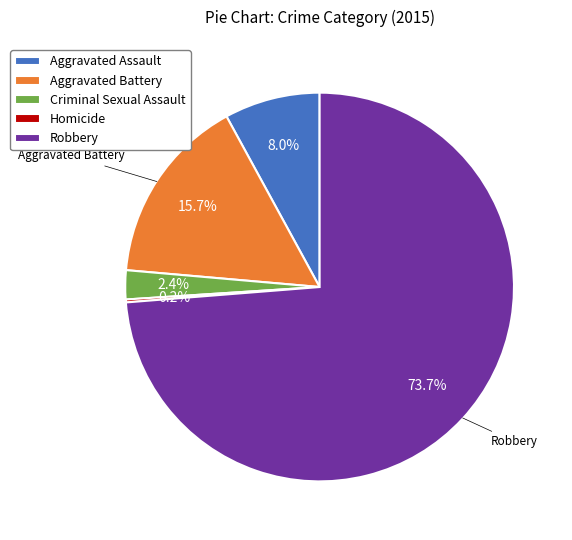

Approximately how many times larger is the value at Aggravated Battery compared to Criminal Sexual Assault?

6.5